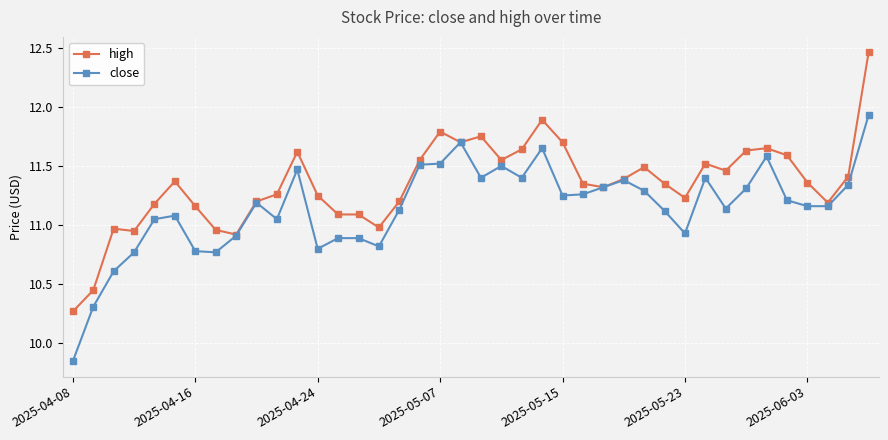

List the series in order of their peak value, lowest first.

close, high